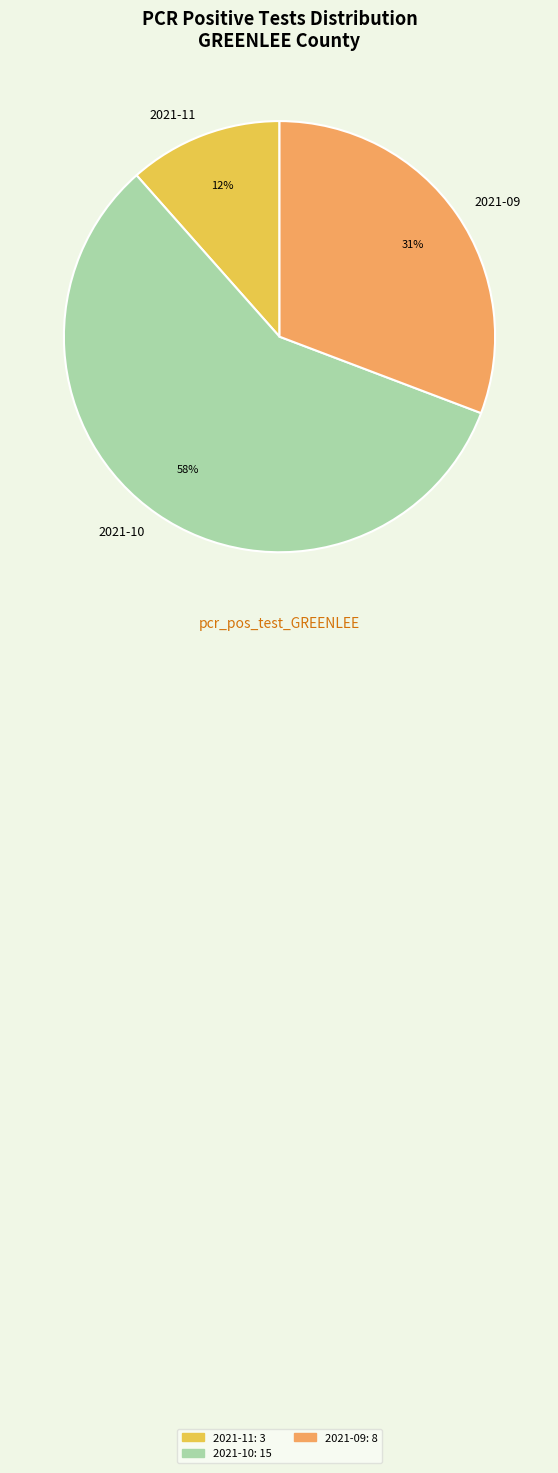

Do 2021-10 and 2021-11 together represent more than half of the pie?

Yes